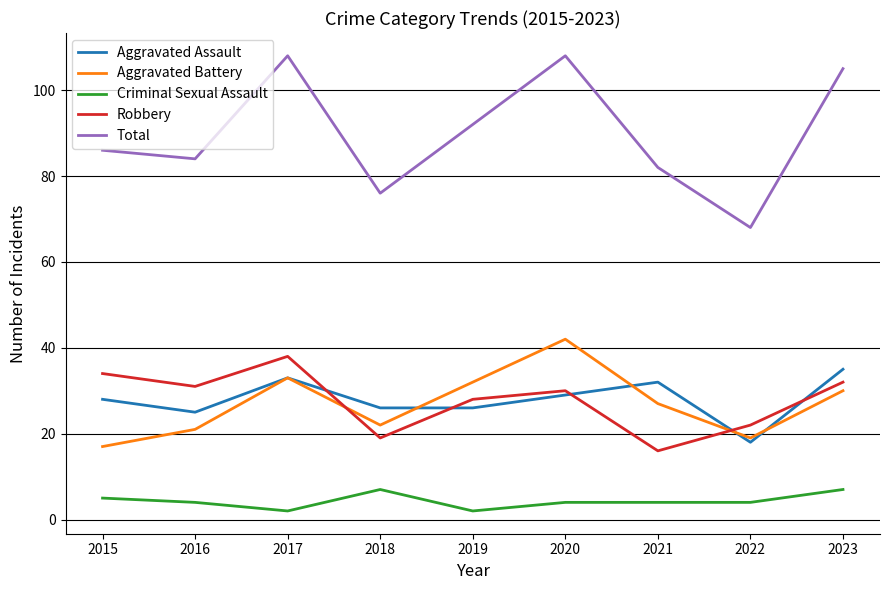

Where is the first local maximum for Robbery?

2017